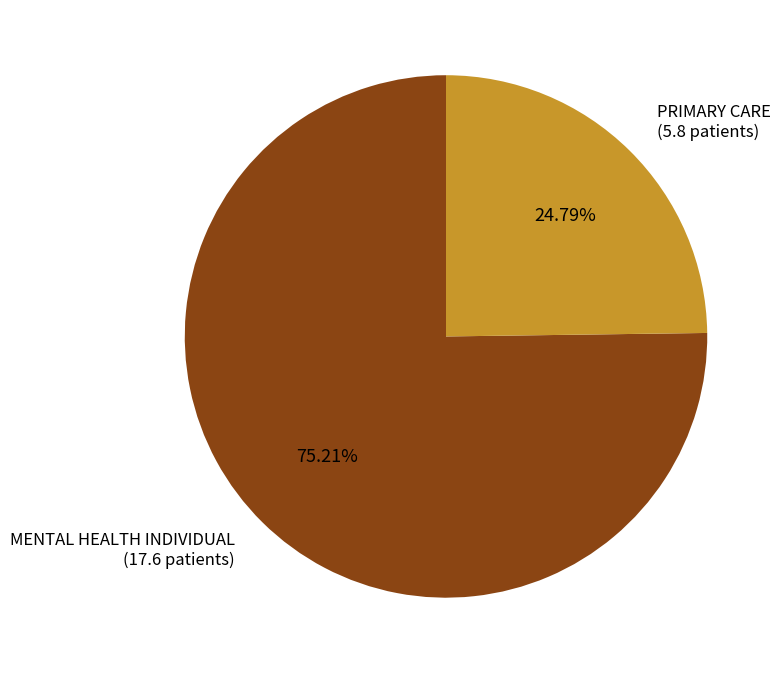

Is there a majority slice in this chart?

Yes